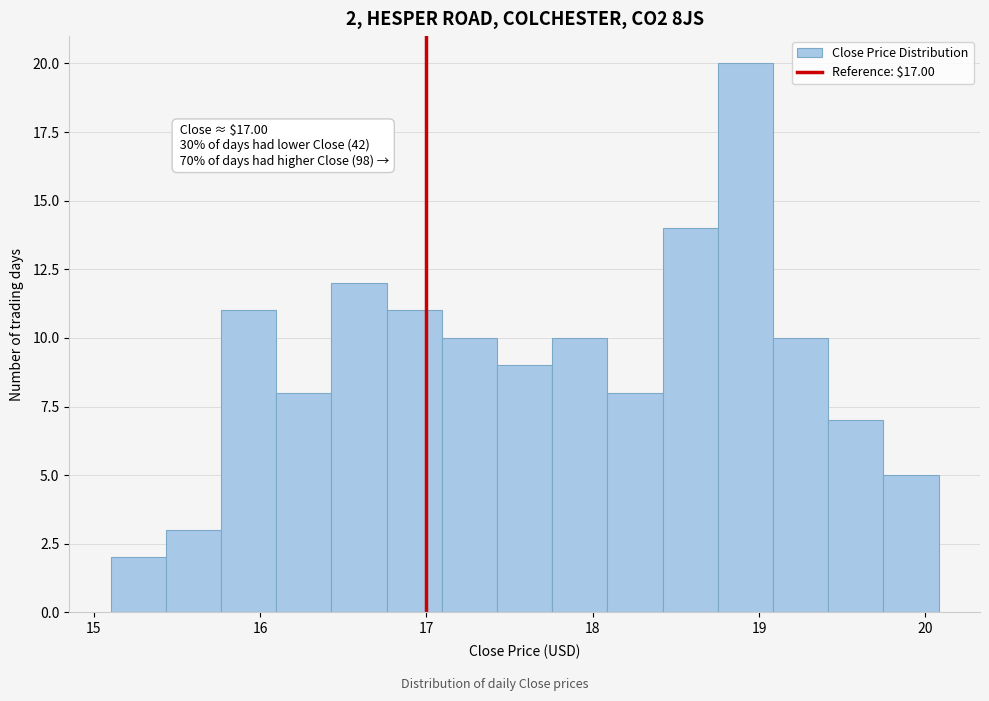

Read against the x-axis, roughly where is the centre of the tallest bar?

18.9